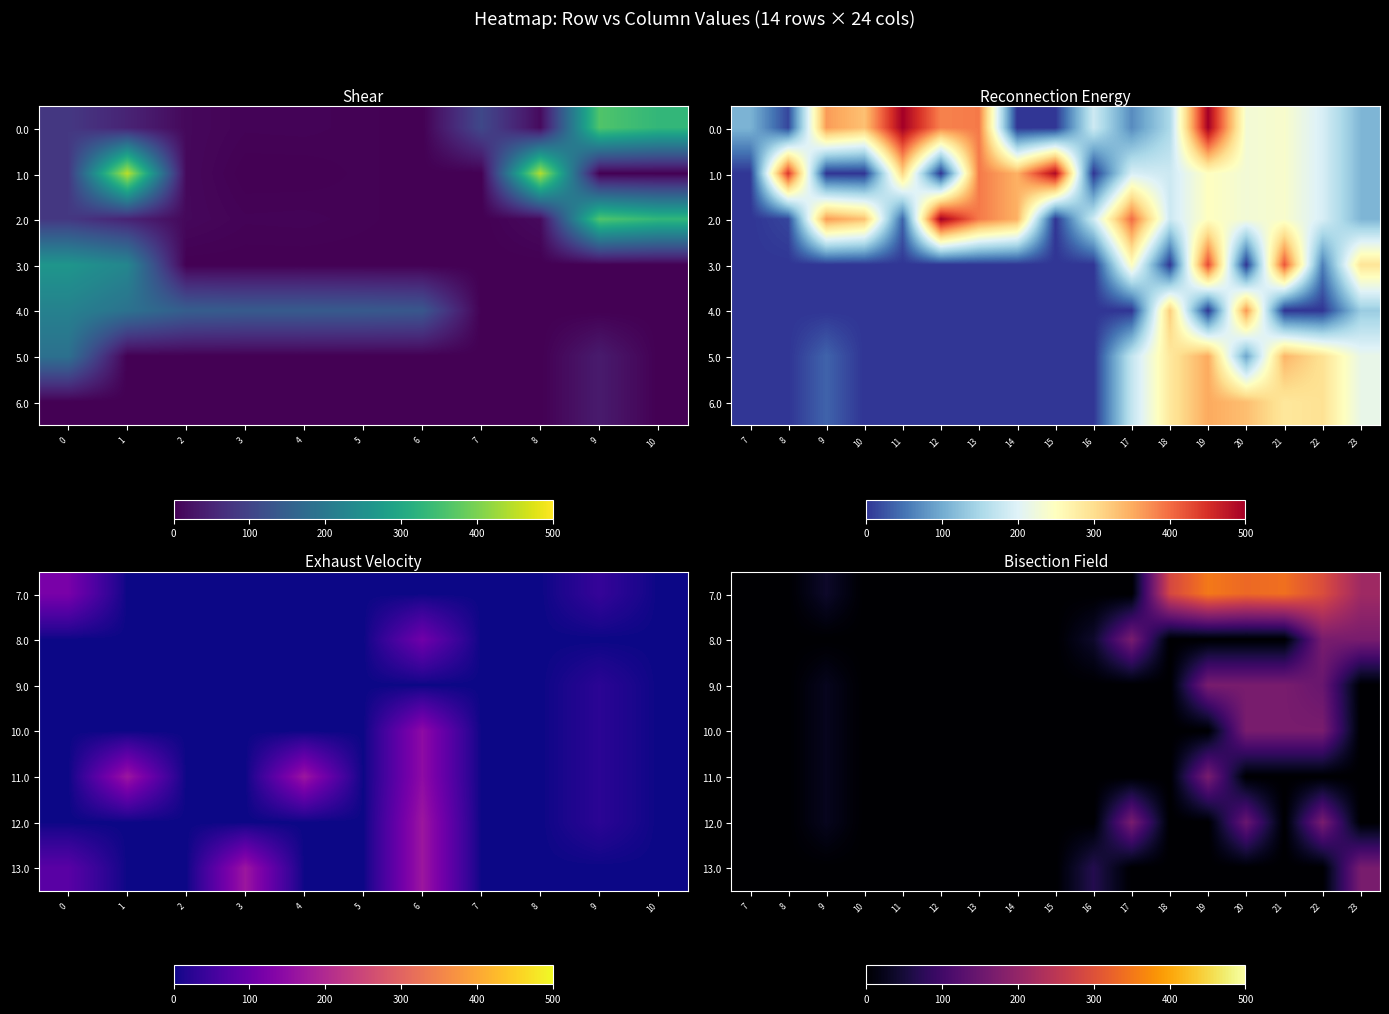

Which series has the largest range (max minus min)?

7.0